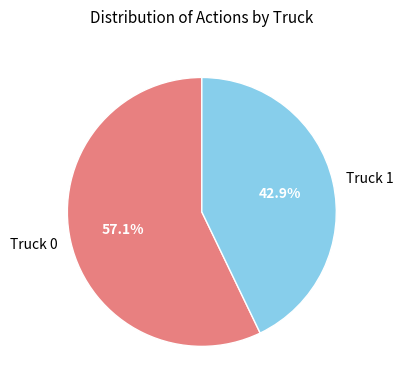

Which category has the biggest portion of the pie?

Truck 0